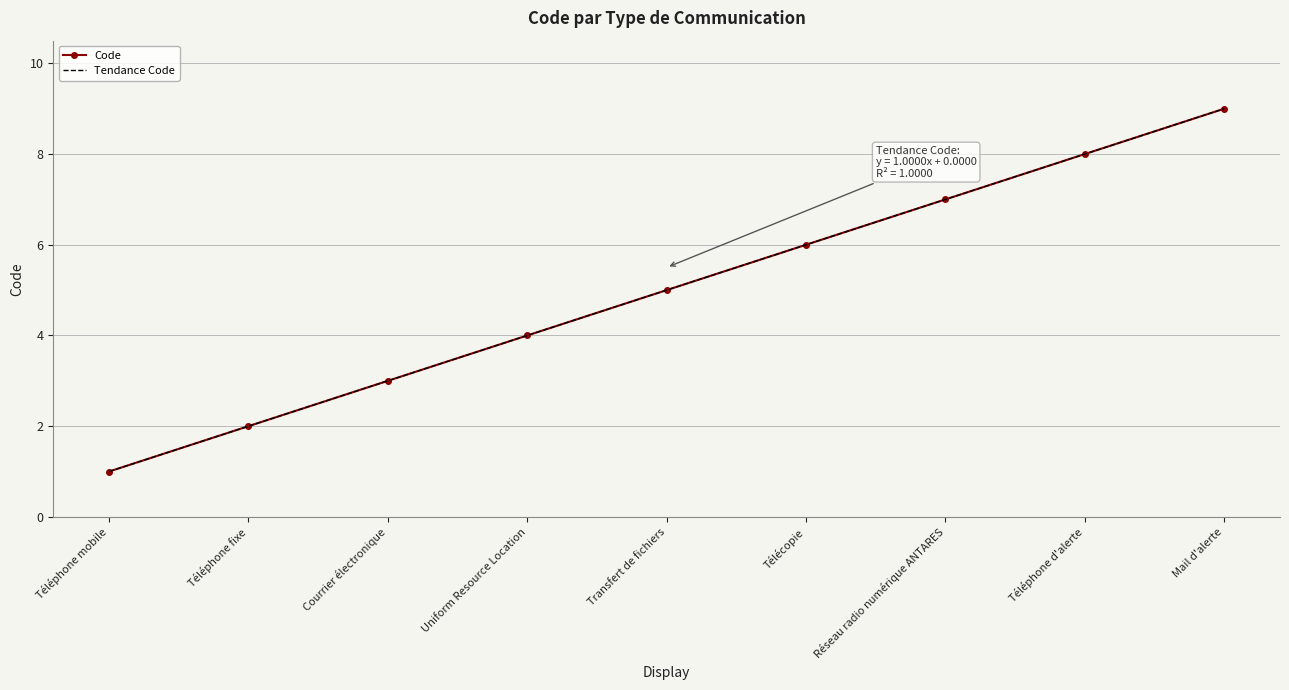

Reading left to right, list all the values displayed in this chart.

1	2	3	4	5	6	7	8	9